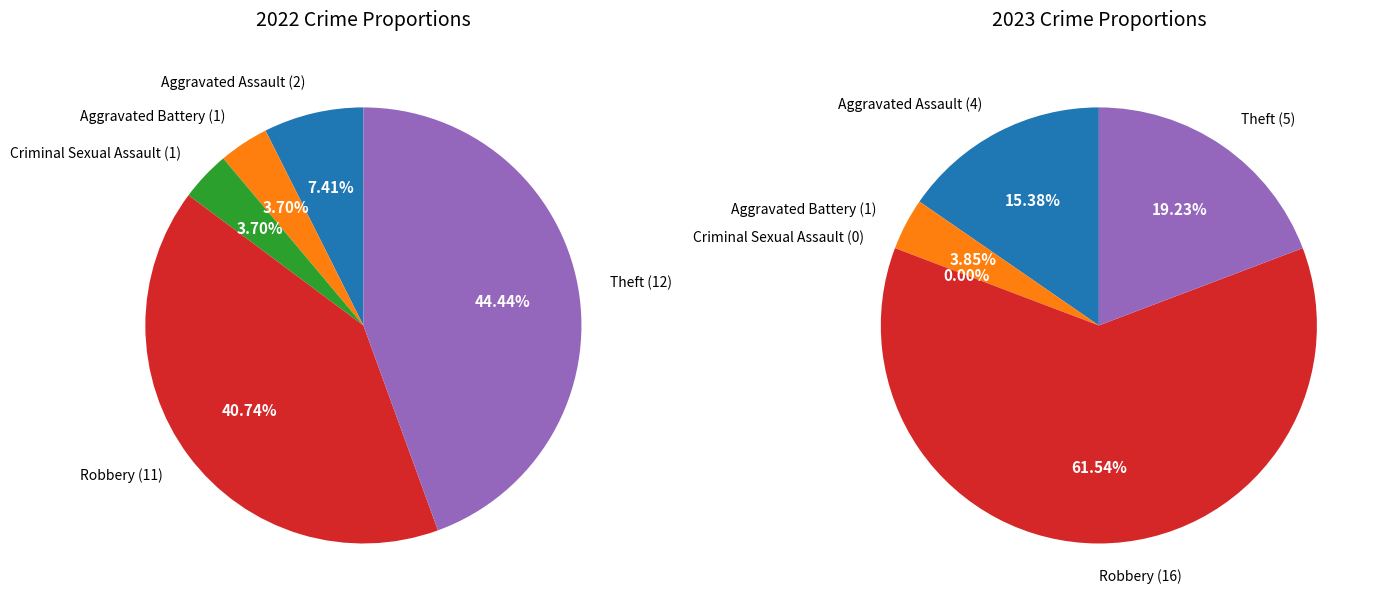

Between 2 and 4, which series saw the biggest shift?

values_2022